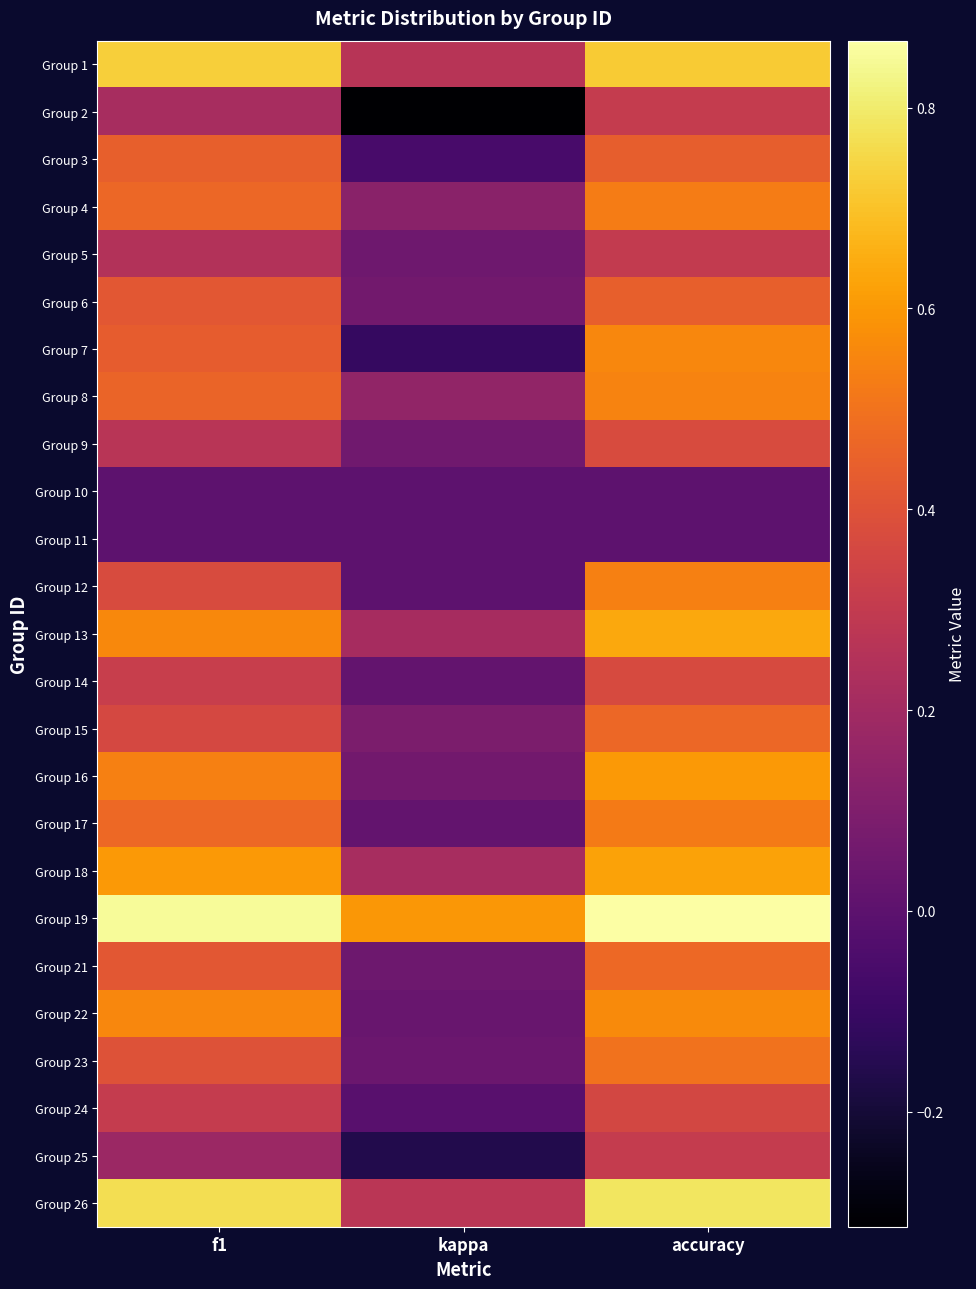

Reading right to left, what are all the values shown in this chart?

Group 1: accuracy=0.7	kappa=0.3	f1=0.7
Group 2: accuracy=0.3	kappa=-0.3	f1=0.2
Group 3: accuracy=0.4	kappa=-0.1	f1=0.4
Group 4: accuracy=0.5	kappa=0.1	f1=0.5
Group 5: accuracy=0.3	kappa=0.1	f1=0.3
Group 6: accuracy=0.4	kappa=0.1	f1=0.4
Group 7: accuracy=0.6	kappa=-0.1	f1=0.4
Group 8: accuracy=0.5	kappa=0.2	f1=0.5
Group 9: accuracy=0.4	kappa=0.1	f1=0.3
Group 10: accuracy=0.0	kappa=0.0	f1=0.0
Group 11: accuracy=0.0	kappa=0.0	f1=0.0
Group 12: accuracy=0.5	kappa=0.0	f1=0.4
Group 13: accuracy=0.6	kappa=0.2	f1=0.6
Group 14: accuracy=0.4	kappa=0.0	f1=0.3
Group 15: accuracy=0.5	kappa=0.1	f1=0.4
Group 16: accuracy=0.6	kappa=0.1	f1=0.5
Group 17: accuracy=0.5	kappa=0.0	f1=0.5
Group 18: accuracy=0.6	kappa=0.2	f1=0.6
Group 19: accuracy=0.9	kappa=0.6	f1=0.8
Group 21: accuracy=0.5	kappa=0.0	f1=0.4
Group 22: accuracy=0.6	kappa=0.0	f1=0.6
Group 23: accuracy=0.5	kappa=0.0	f1=0.4
Group 24: accuracy=0.4	kappa=-0.0	f1=0.3
Group 25: accuracy=0.3	kappa=-0.2	f1=0.2
Group 26: accuracy=0.8	kappa=0.3	f1=0.8